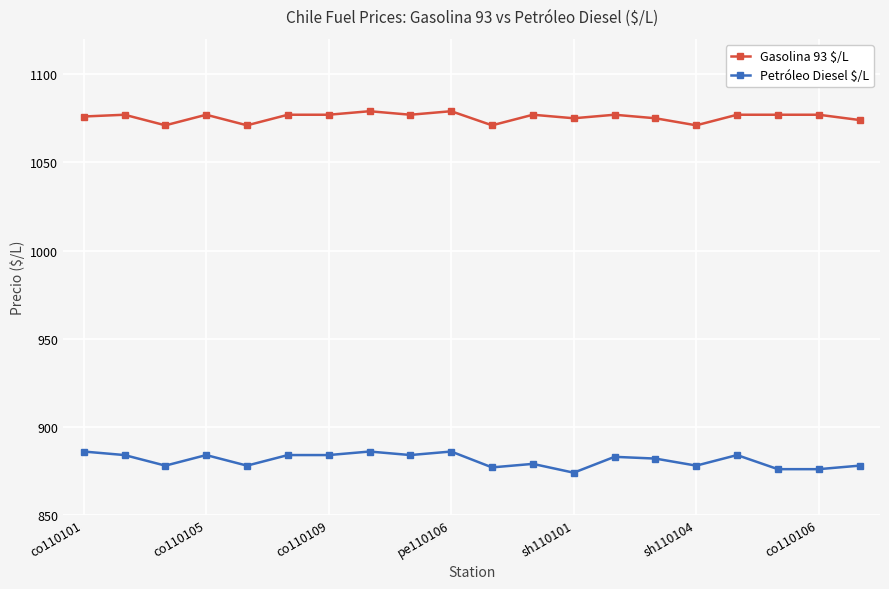

How many lines are shown in the chart?

2